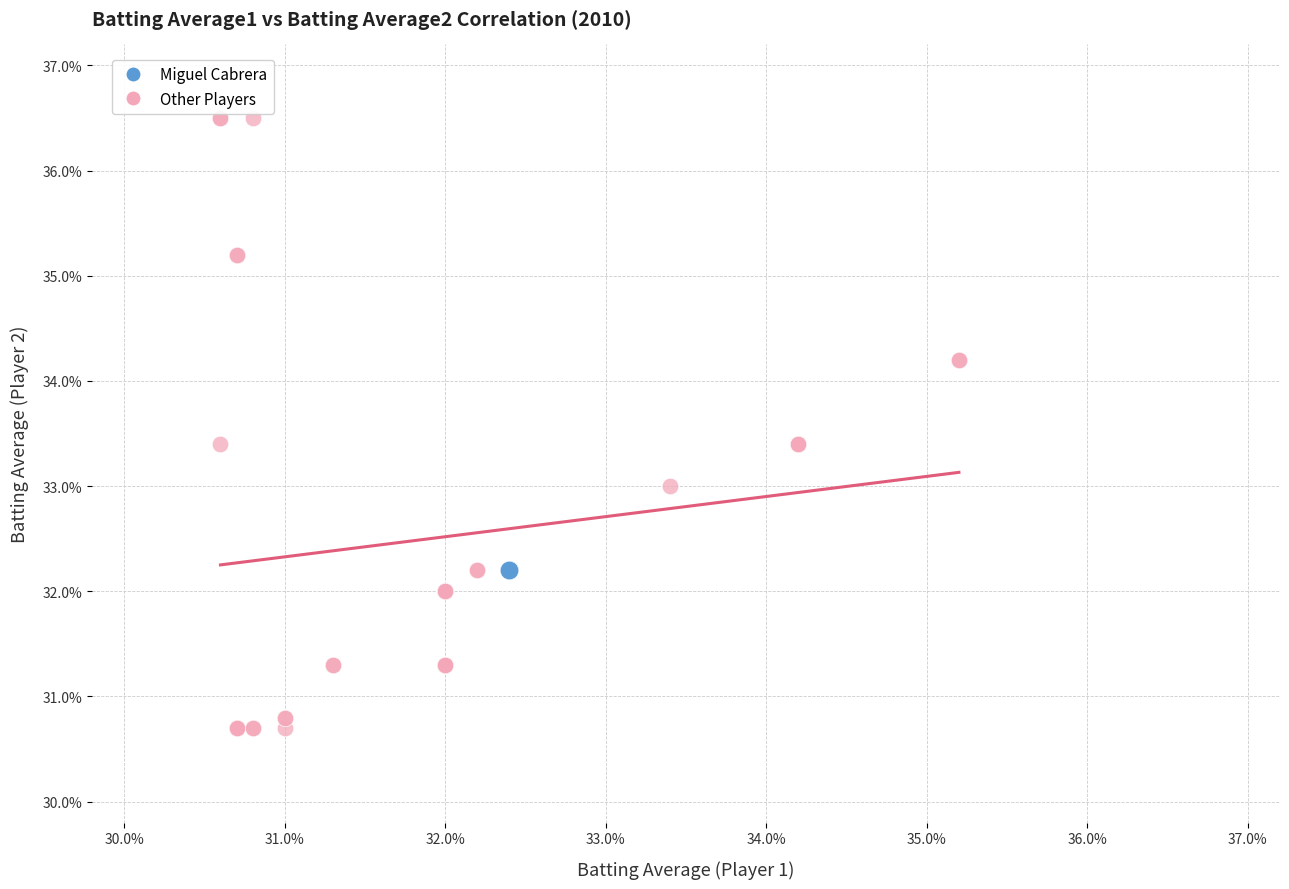

Which series contains the highest Y value?

Other Players